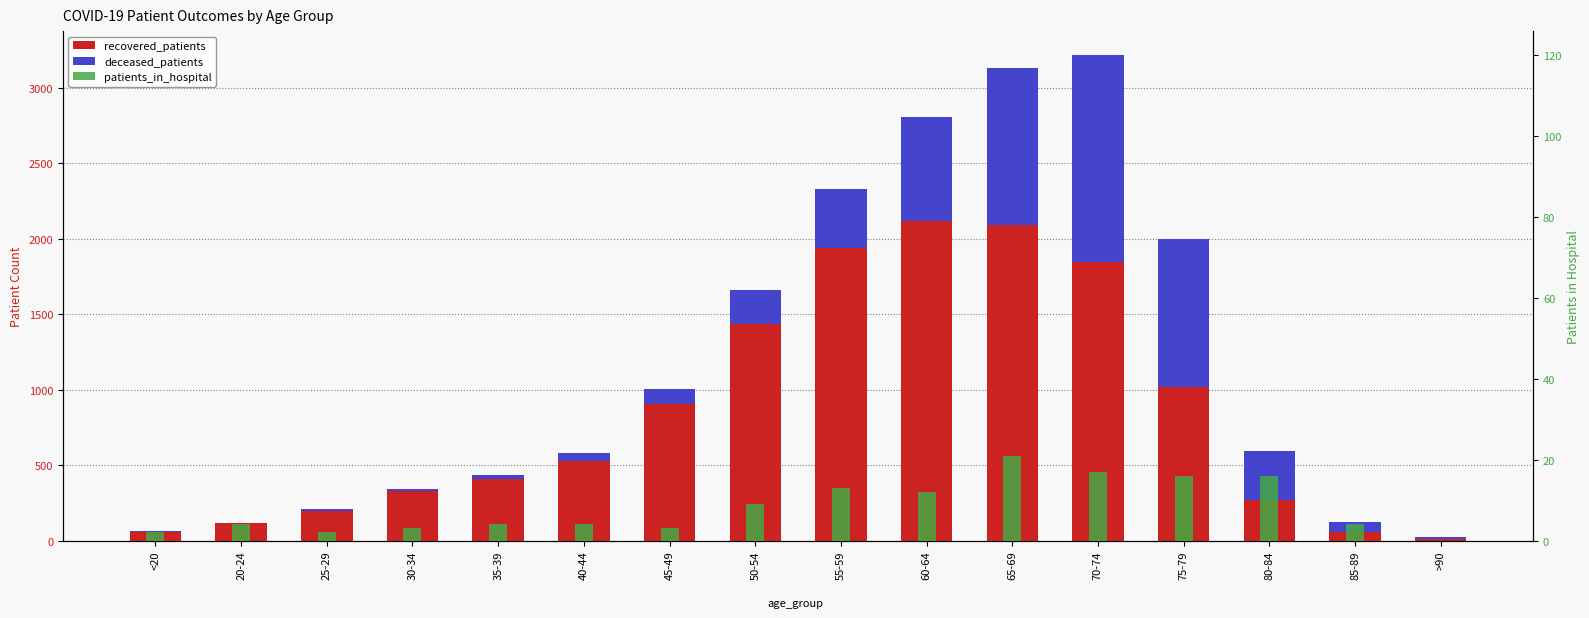

List the series in order of their overall mean, highest first.

recovered_patients, deceased_patients, patients_in_hospital